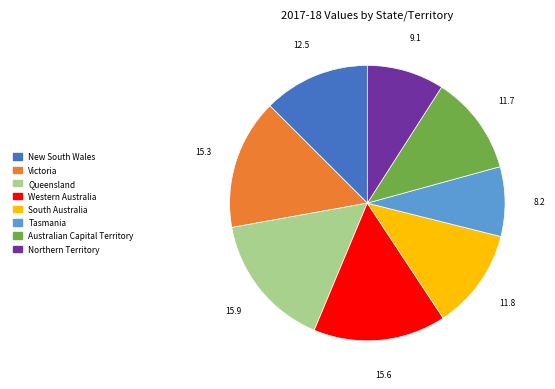

Is there a majority slice in this chart?

No